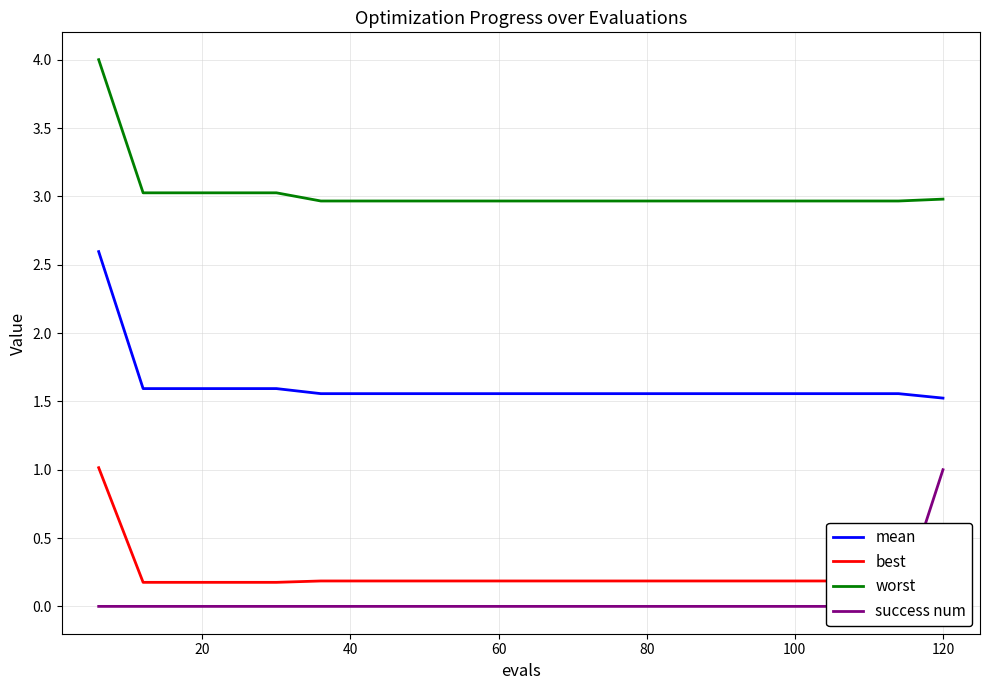

Read the mean value at 120.

1.5